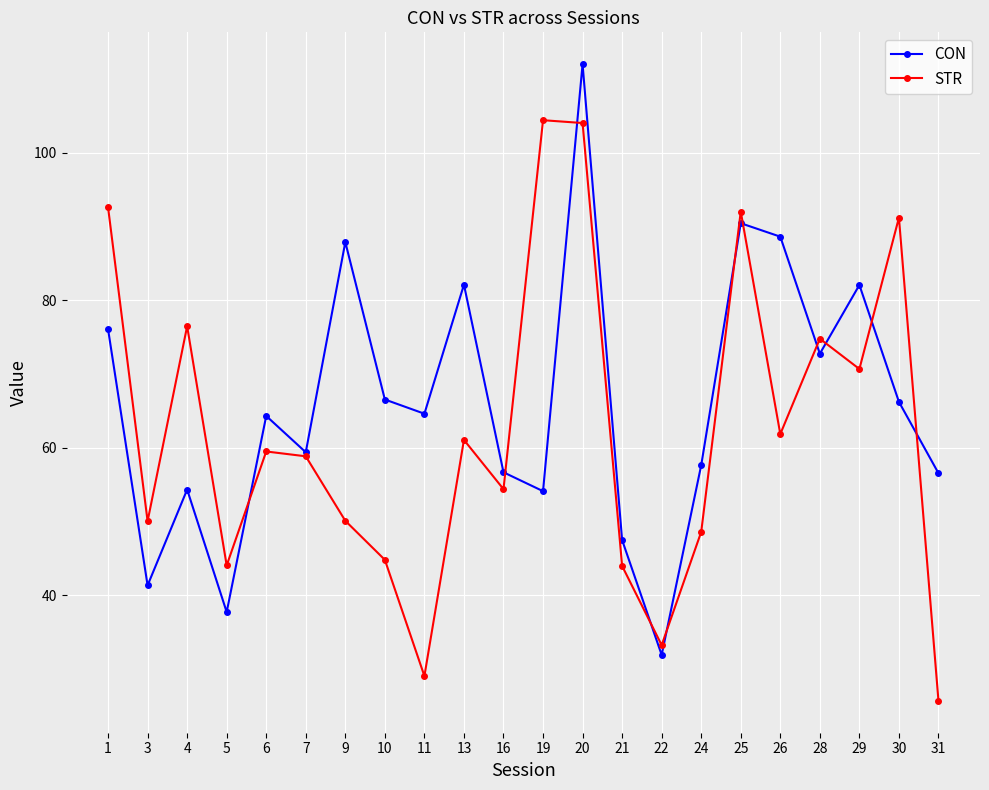

Which series has the largest total across all categories?

CON